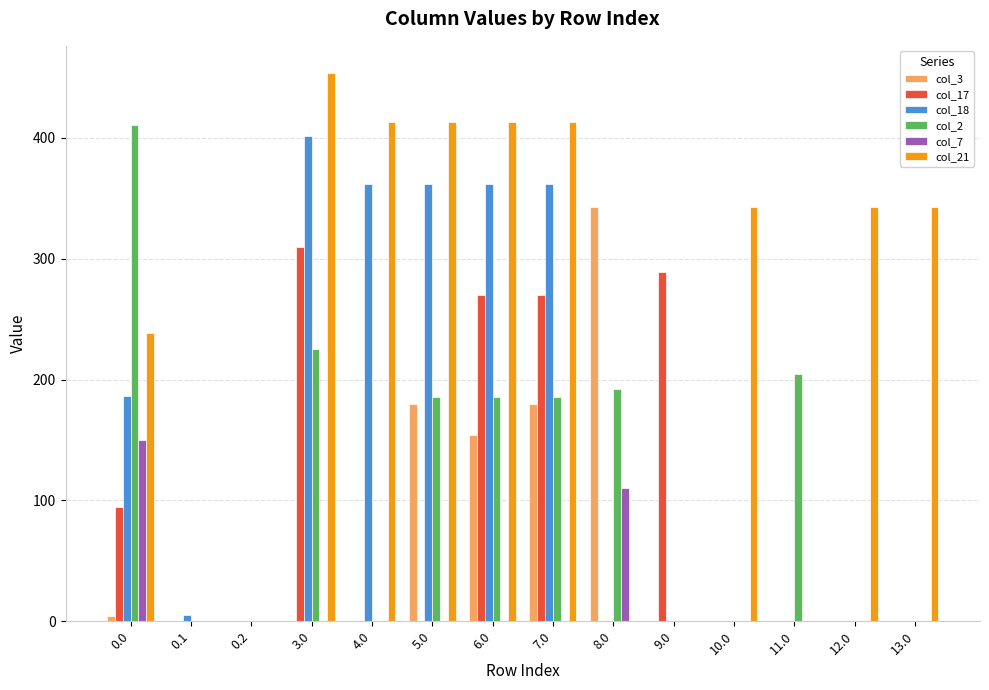

What is the total value across all series at 12.0?

343.0